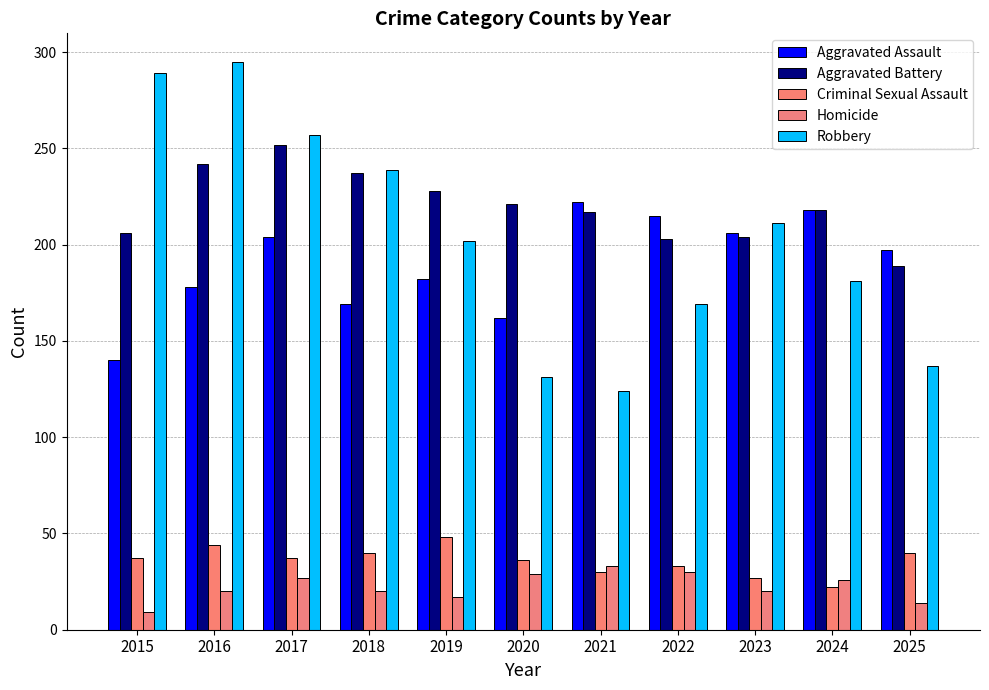

Which series has the largest total across all categories?

Aggravated Battery